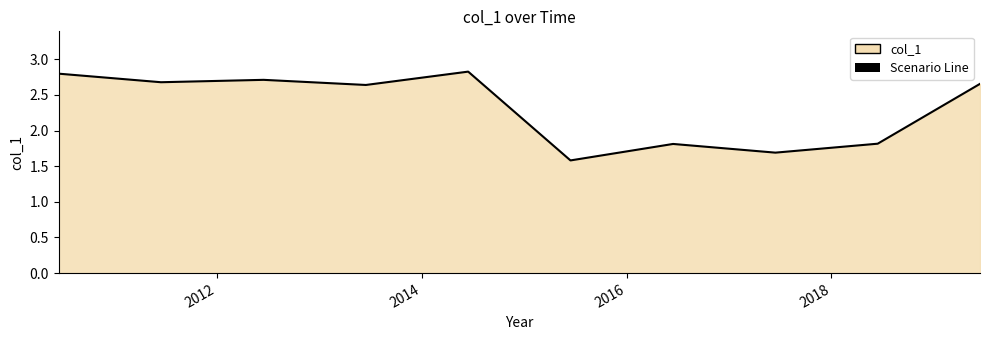

What is the maximum value shown in the chart?

2.8